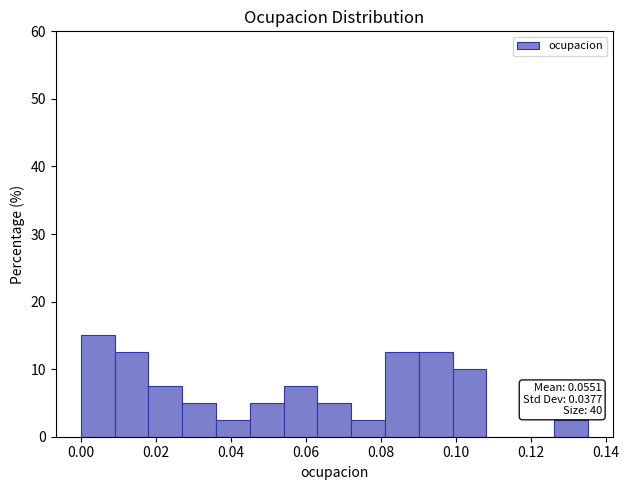

Over which range of the x-axis is the bar tallest?

0.000 to 0.010